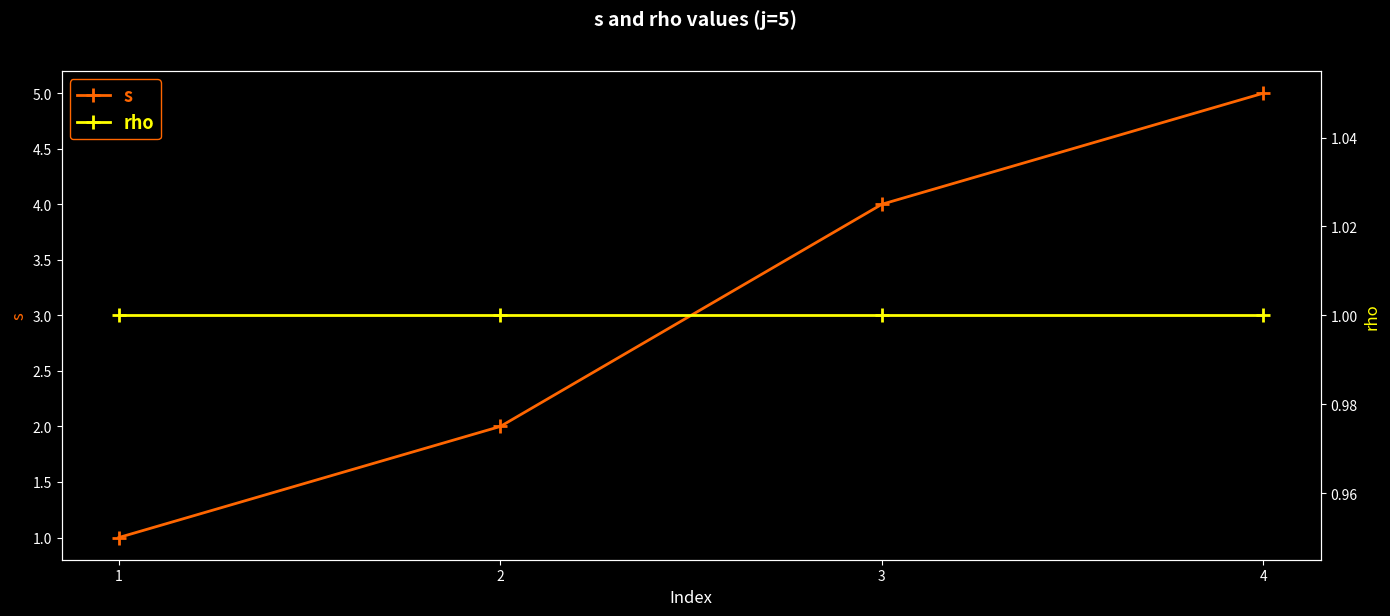

What is the total value across all series at 2?

3